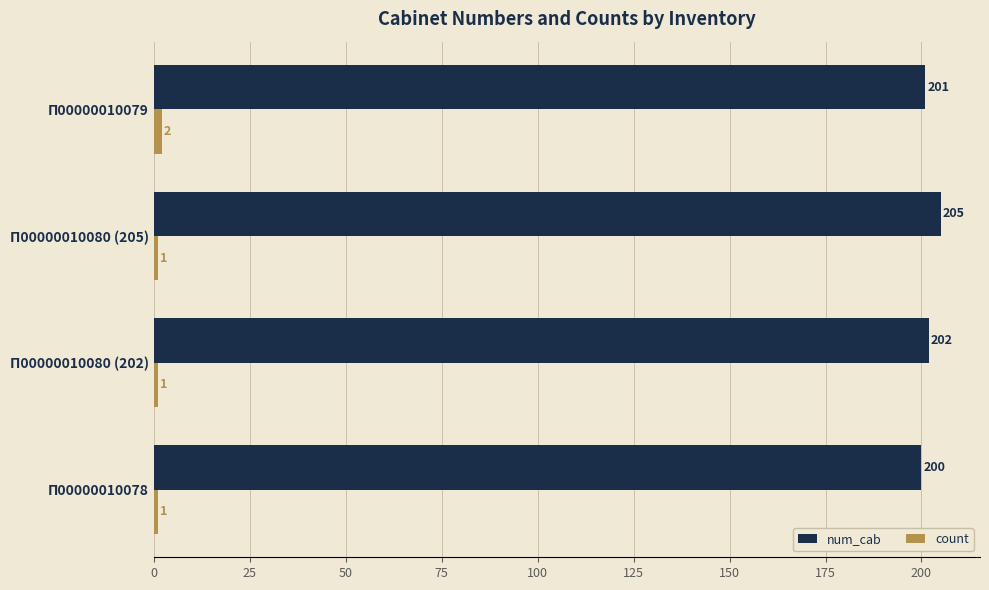

At how many categories does at least one series exceed 51?

4